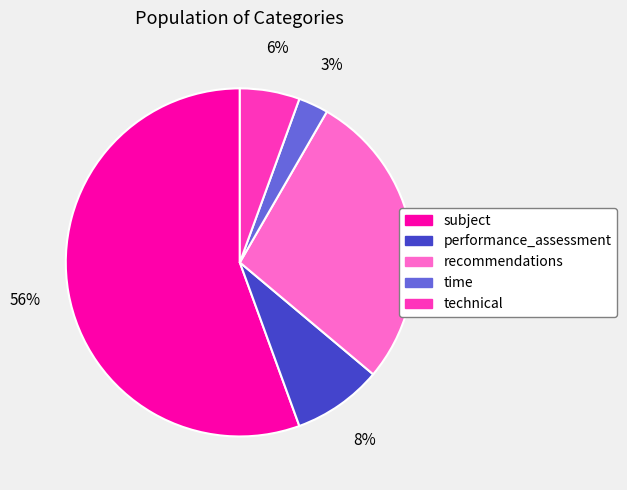

Does any single category account for the majority?

Yes